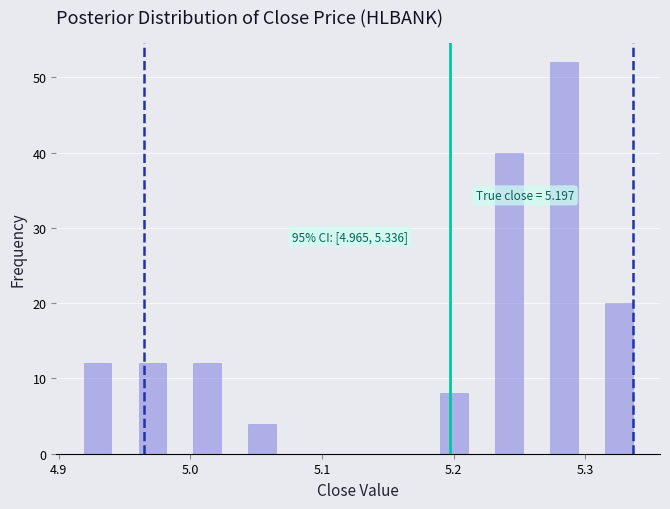

Read against the x-axis, roughly where is the centre of the tallest bar?

5.28